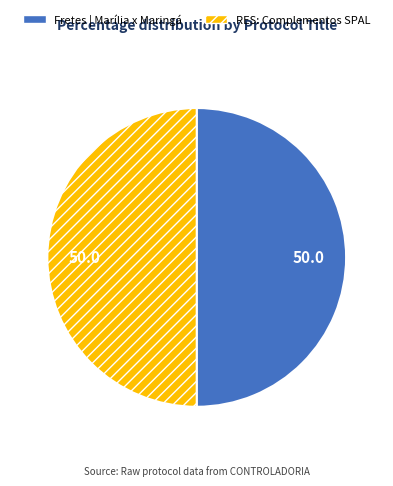

Approximately how many times larger is the value at Fretes | Marília x Maringá compared to RES: Complementos SPAL?

1.0